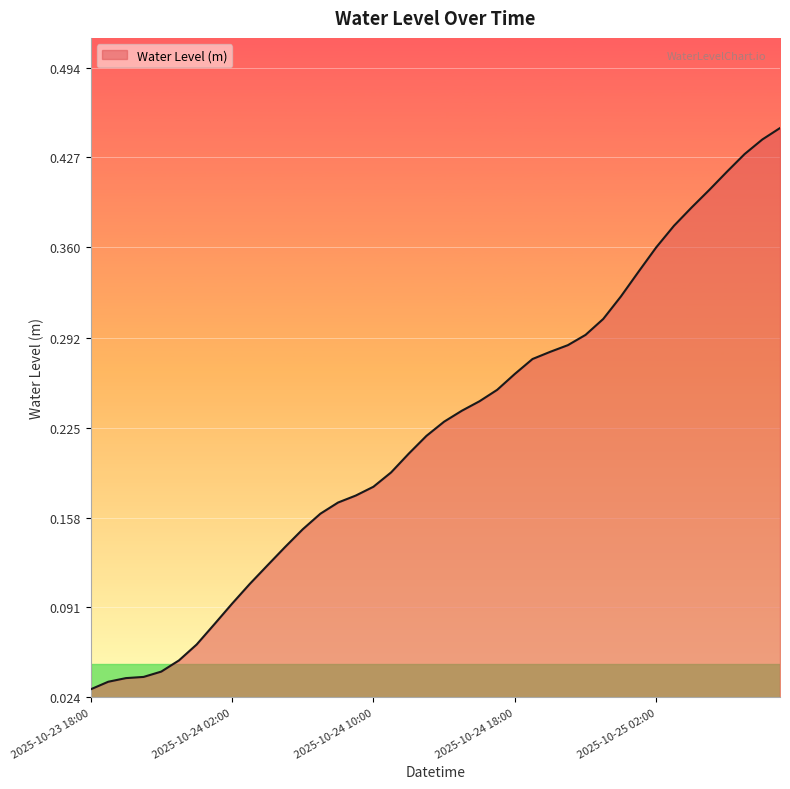

List the labels in order of value, smallest first.

2025-10-23 18:00, 2025-10-23 19:00, 2025-10-23 20:00, 2025-10-23 21:00, 2025-10-23 22:00, 2025-10-23 23:00, 2025-10-24 00:00, 2025-10-24 01:00, 2025-10-24 02:00, 2025-10-24 03:00, 2025-10-24 04:00, 2025-10-24 05:00, 2025-10-24 06:00, 2025-10-24 07:00, 2025-10-24 08:00, 2025-10-24 09:00, 2025-10-24 10:00, 2025-10-24 11:00, 2025-10-24 12:00, 2025-10-24 13:00, 2025-10-24 14:00, 2025-10-24 15:00, 2025-10-24 16:00, 2025-10-24 17:00, 2025-10-24 18:00, 2025-10-24 19:00, 2025-10-24 20:00, 2025-10-24 21:00, 2025-10-24 22:00, 2025-10-24 23:00, 2025-10-25 00:00, 2025-10-25 01:00, 2025-10-25 02:00, 2025-10-25 03:00, 2025-10-25 04:00, 2025-10-25 05:00, 2025-10-25 06:00, 2025-10-25 07:00, 2025-10-25 08:00, 2025-10-25 09:00